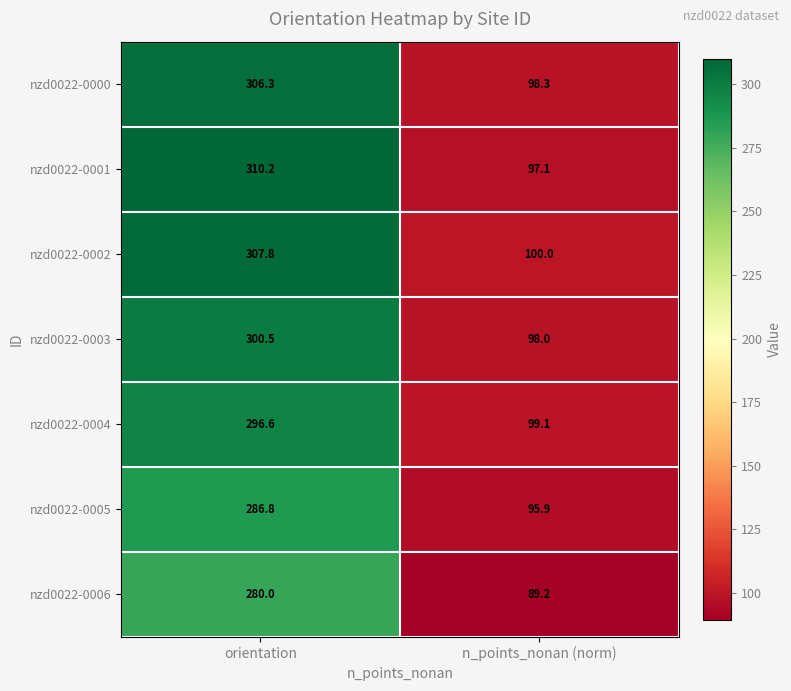

The nzd0022-0002 series shows 25.2 at n_points_nonan (norm). True or false?

False